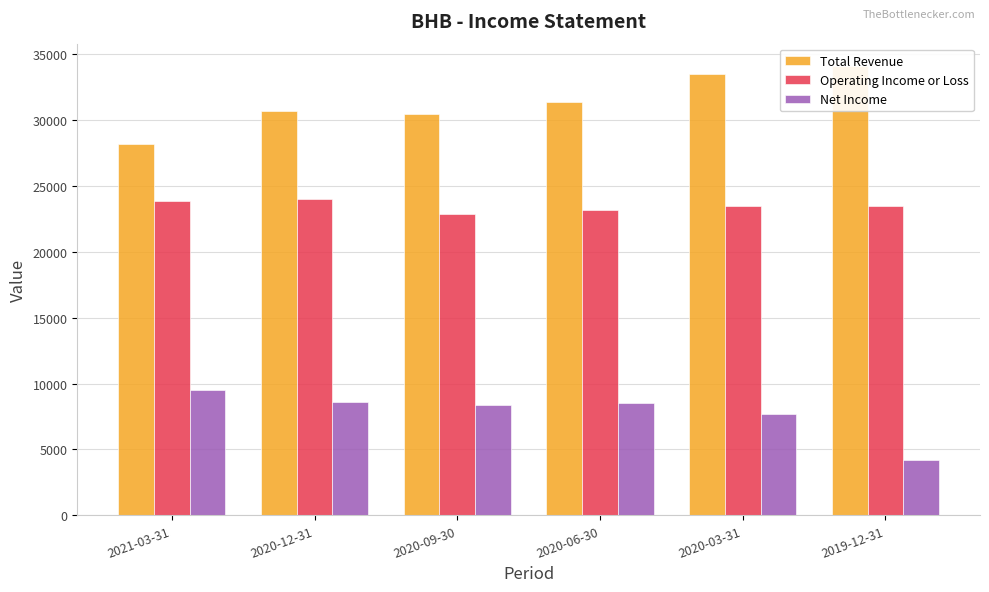

Is it true that Net Income equals 5572 at 2020-09-30?

False